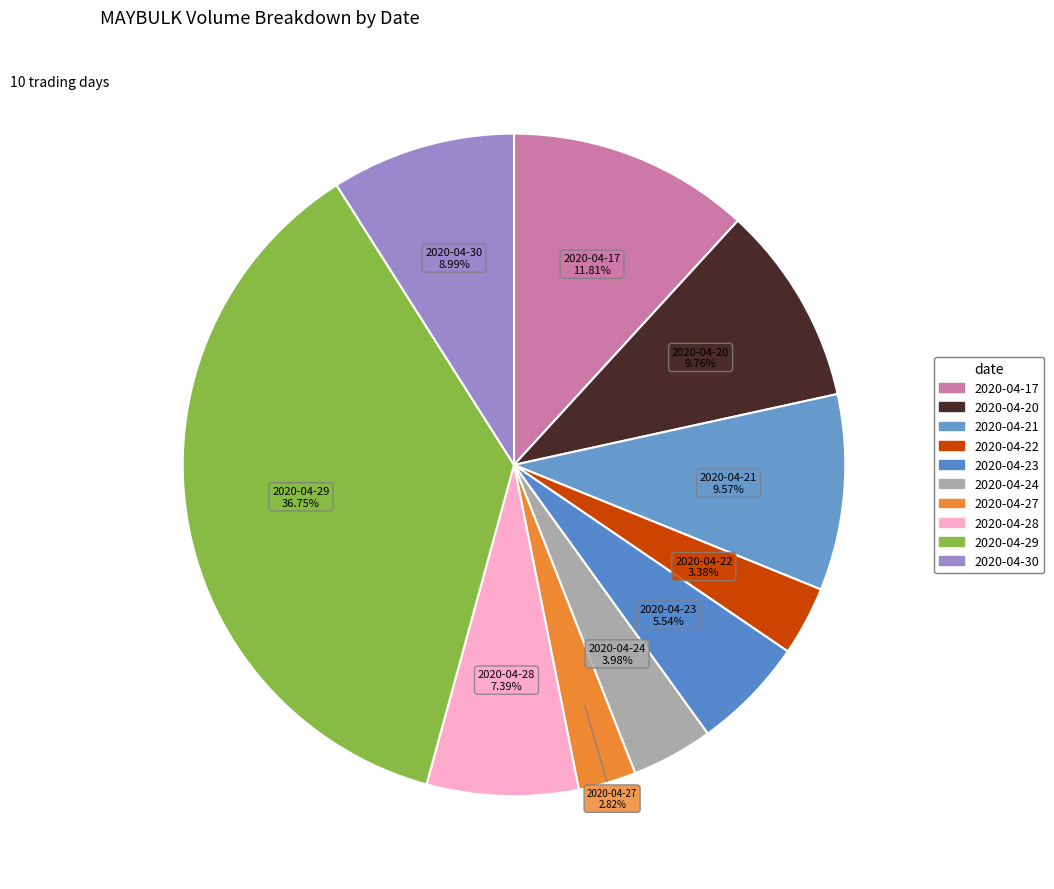

How many segments does this pie chart have?

10